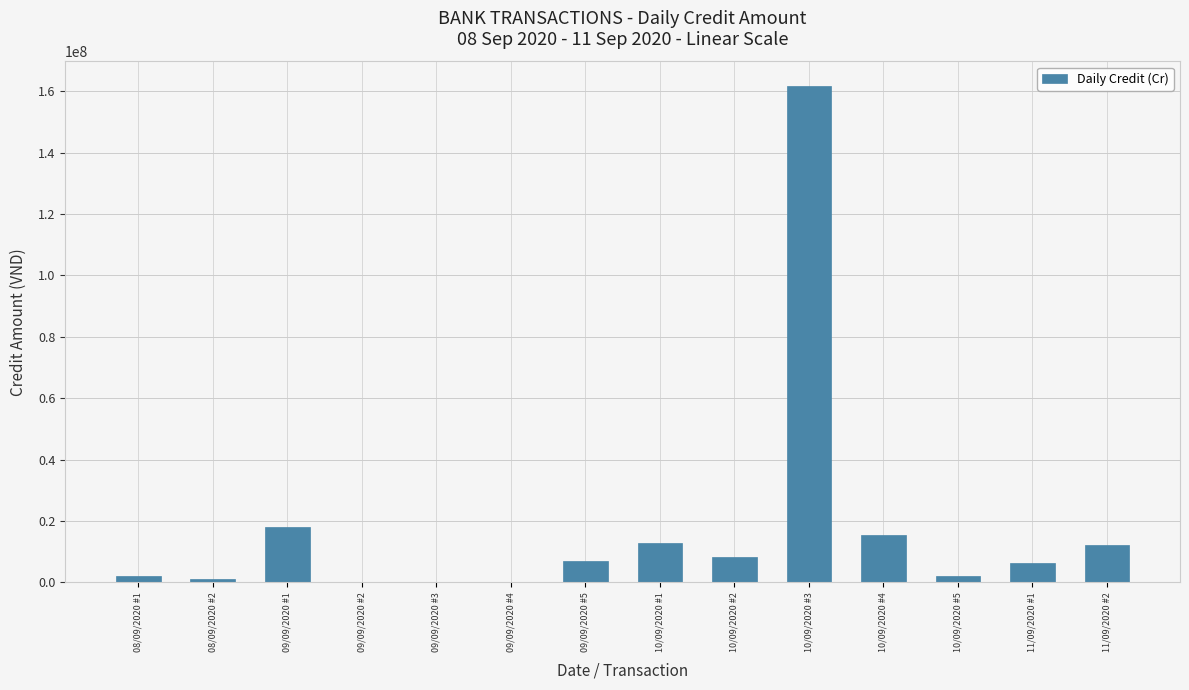

What is the sum of the values at 11/09/2020 #2 and 08/09/2020 #2?

13480000